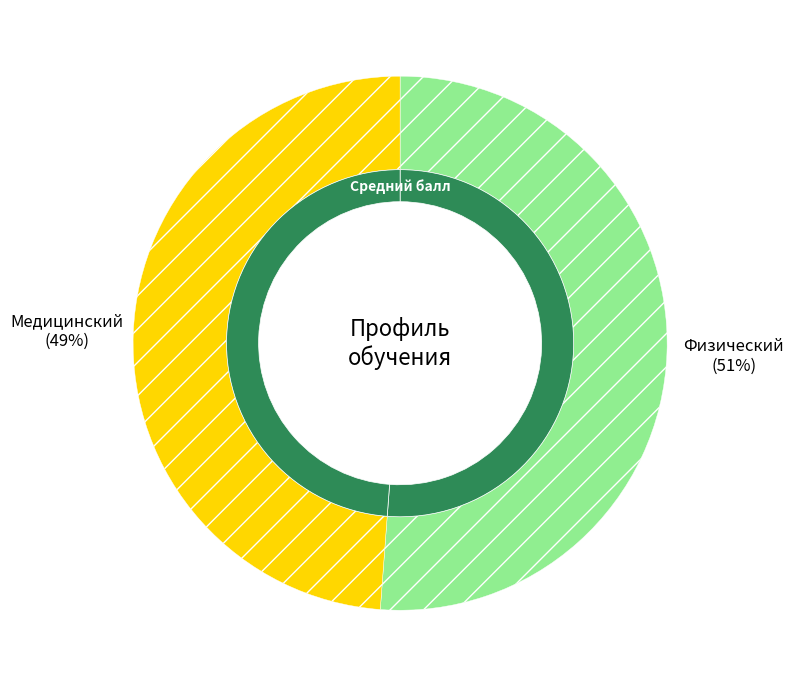

To the nearest percent, what percentage of the pie is Медицинский?

49%